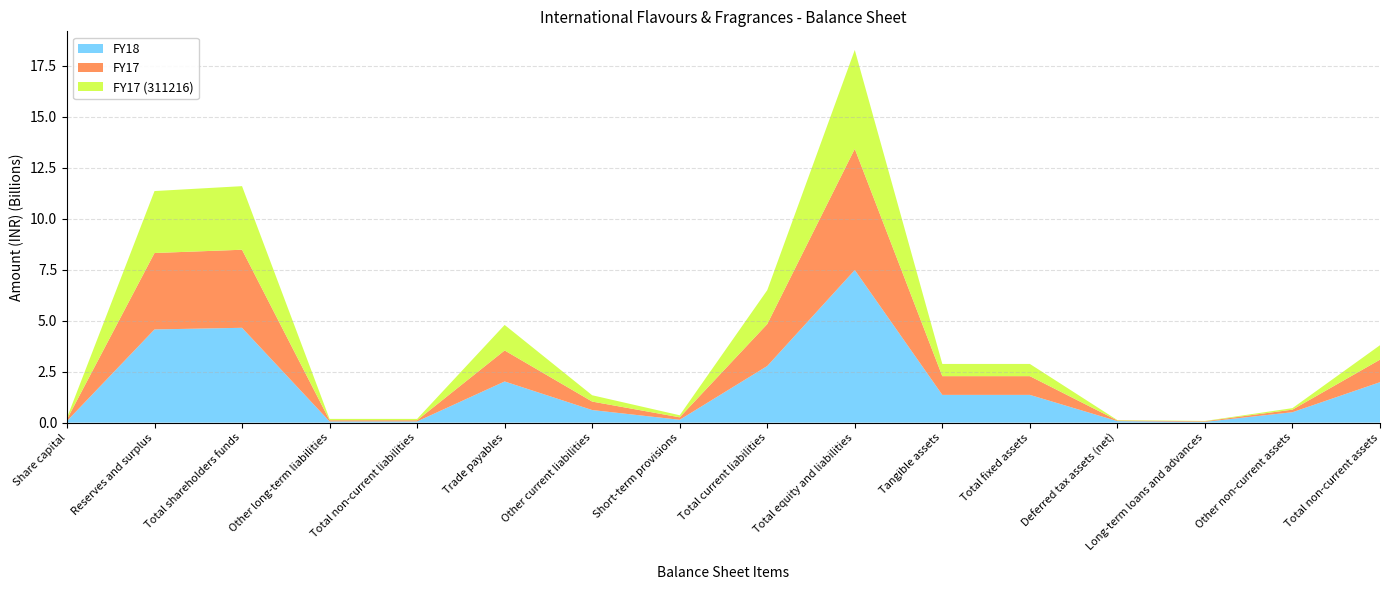

Reading left to right, extract all data points from this chart.

FY18: 80080000	4569520000	4649600000	58180000	58180000	2018520000	617470000	139910000	2775900000	7483680000	1360470000	1360470000	73000000	38790000	510730000	1982990000
FY17: 80080000	3747070000	3827150000	57770000	57770000	1520150000	414420000	120620000	2055190000	5940110000	918030000	918030000	32000000	28570000	125630000	1104230000
FY17 (311216): 80080000	3037960000	3118040000	66950000	66950000	1252100000	310470000	100870000	1663440000	4848430000	599390000	599390000	20000000	15060000	74190000	708640000